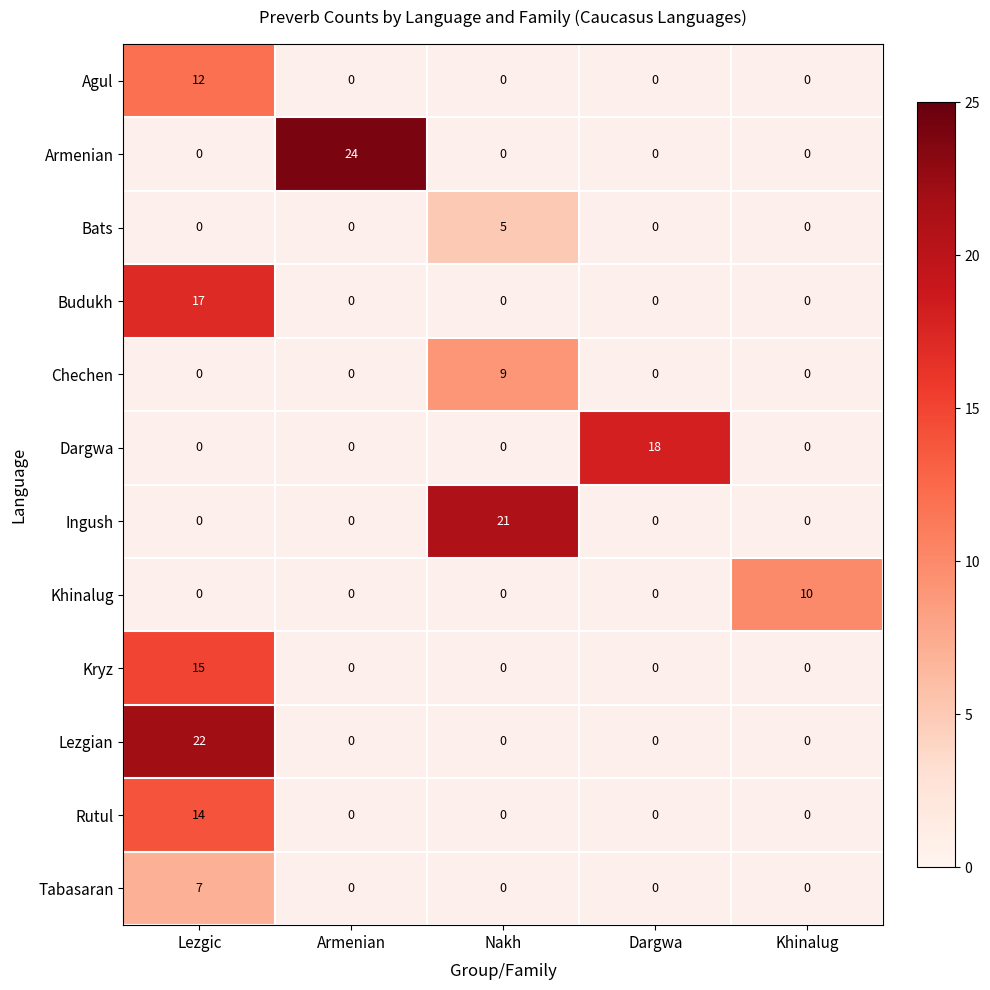

Is the value of Armenian at Armenian greater than the value of Dargwa at Dargwa?

Yes